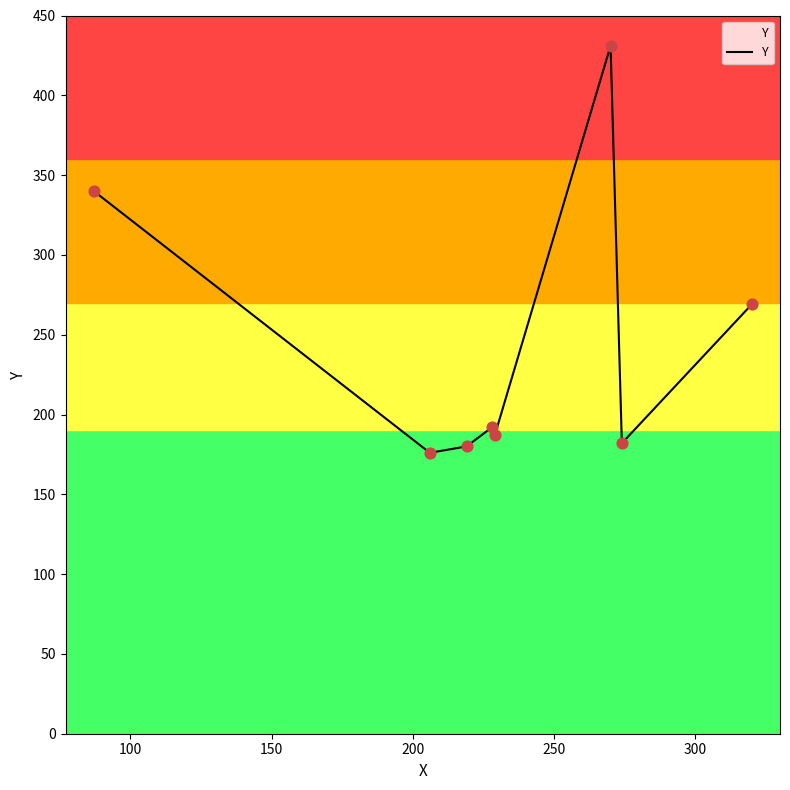

What is the smallest value displayed?

176